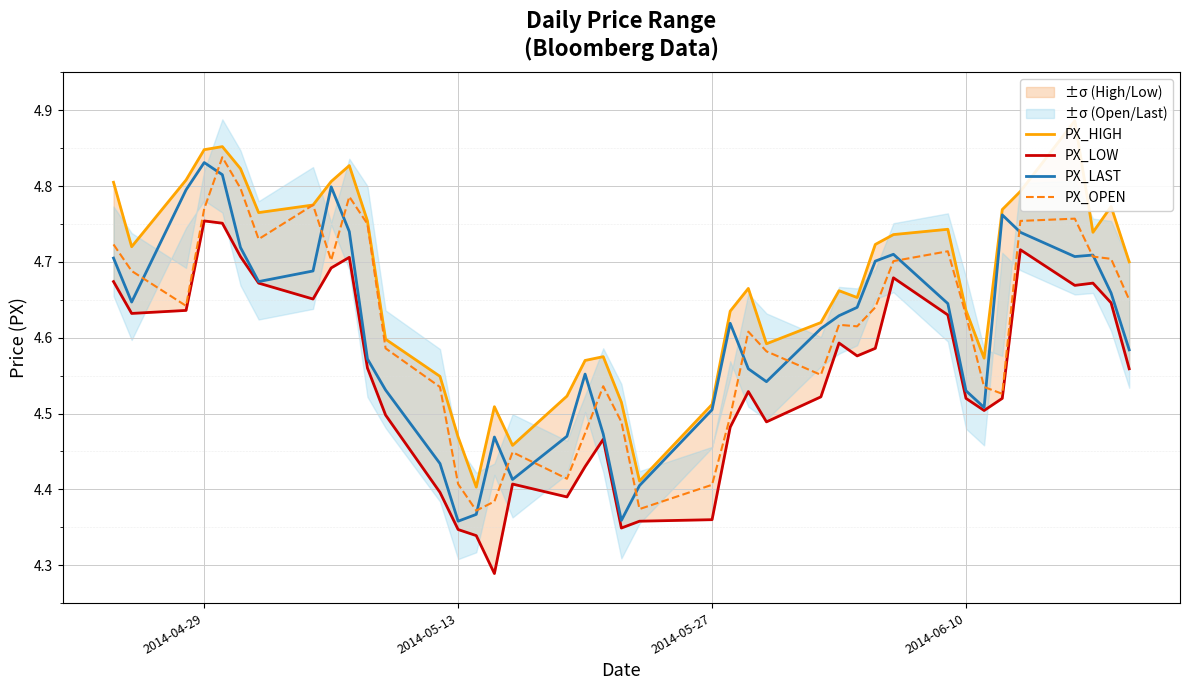

True or false: PX_OPEN and PX_HIGH cross at least once.

False